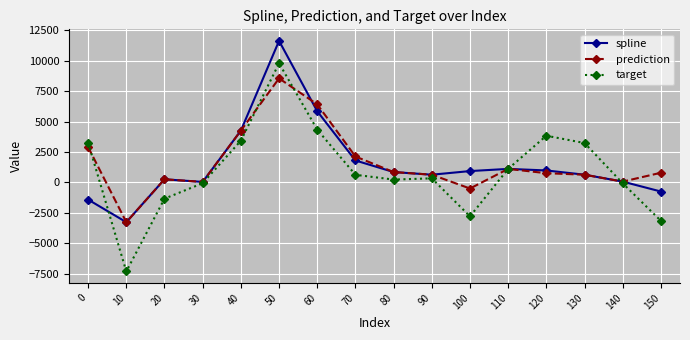

In prediction, how many points are lower than both neighbors (excluding endpoints)?

4